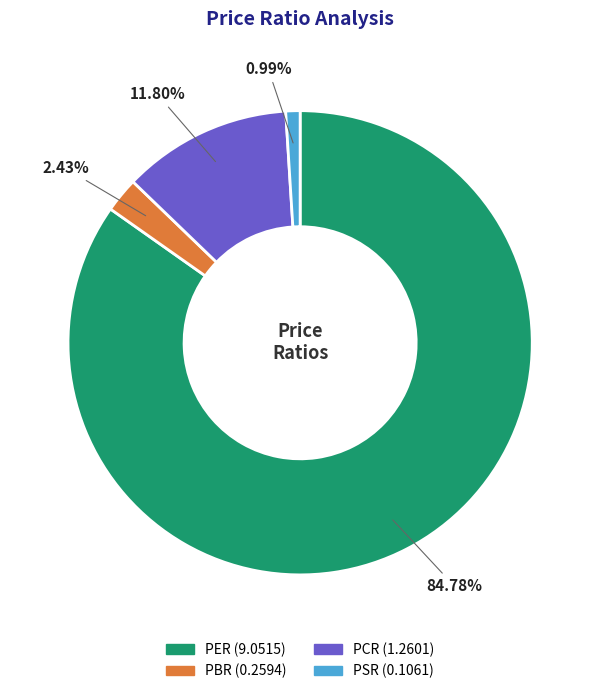

To the nearest percent, what portion does PSR represent?

1%